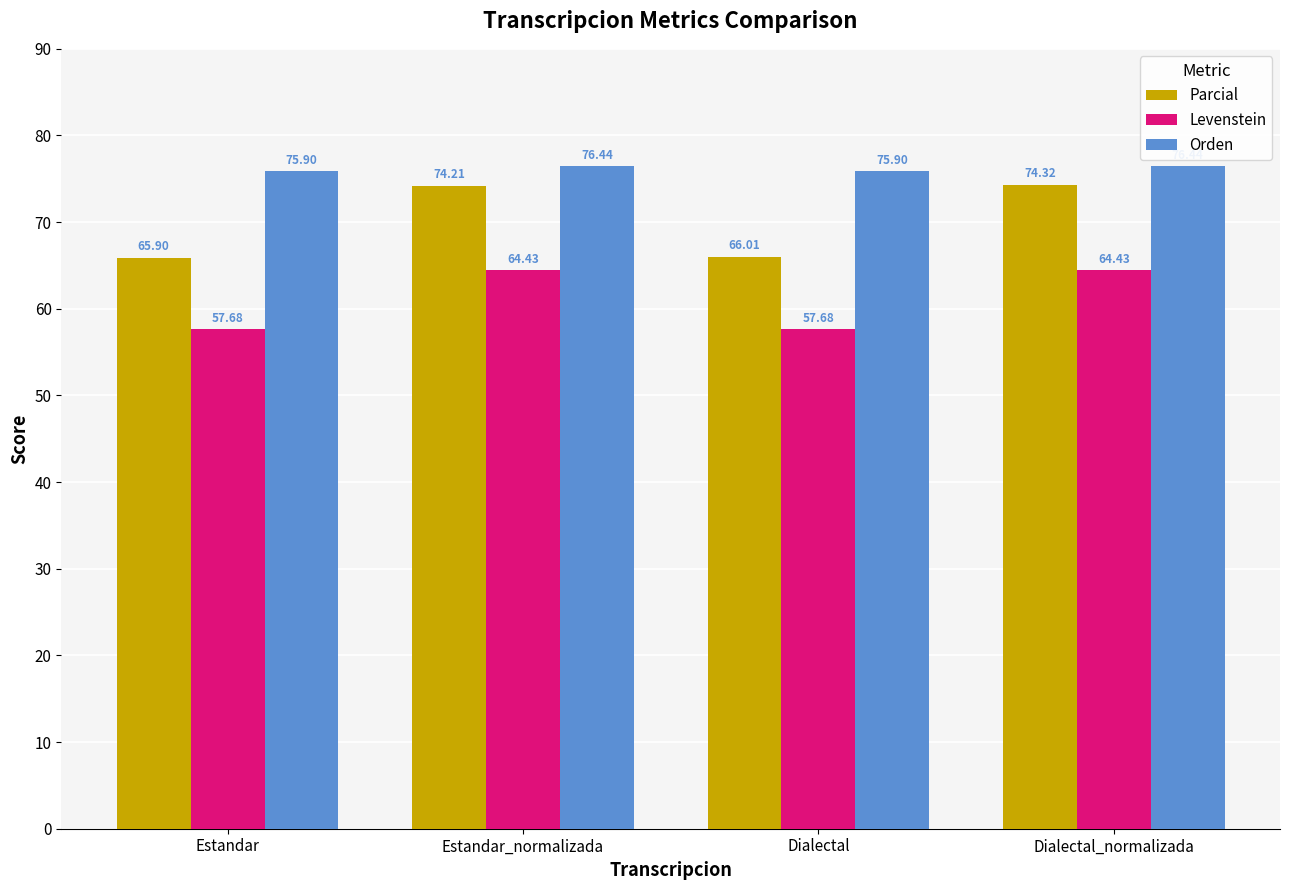

Are the bars grouped side by side (vs. stacked)?

Yes